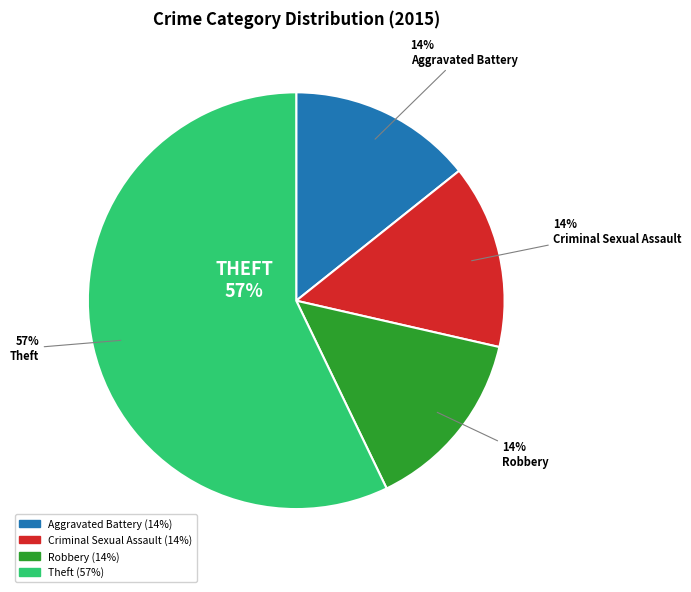

Is it true that Aggravated Battery is 3% of the pie?

False